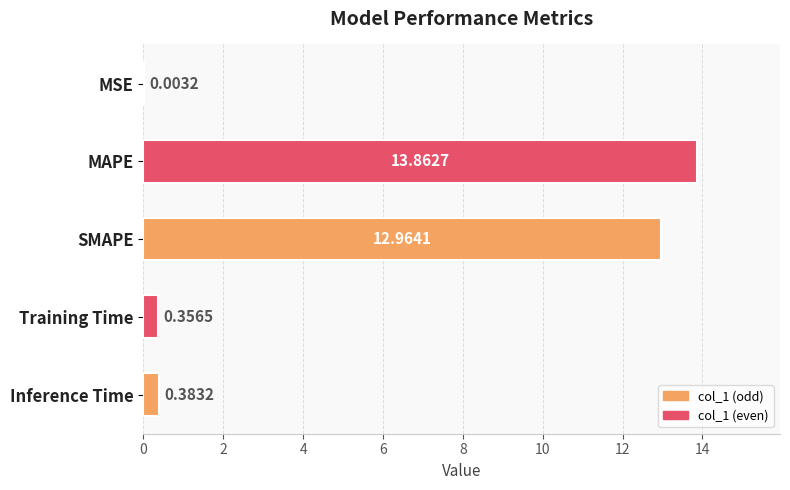

What is the greatest value displayed?

13.9